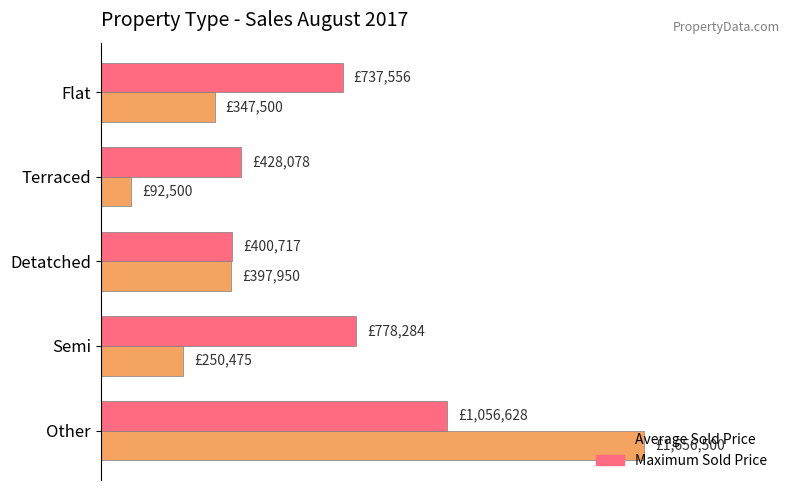

Count the number of data series in this chart.

2